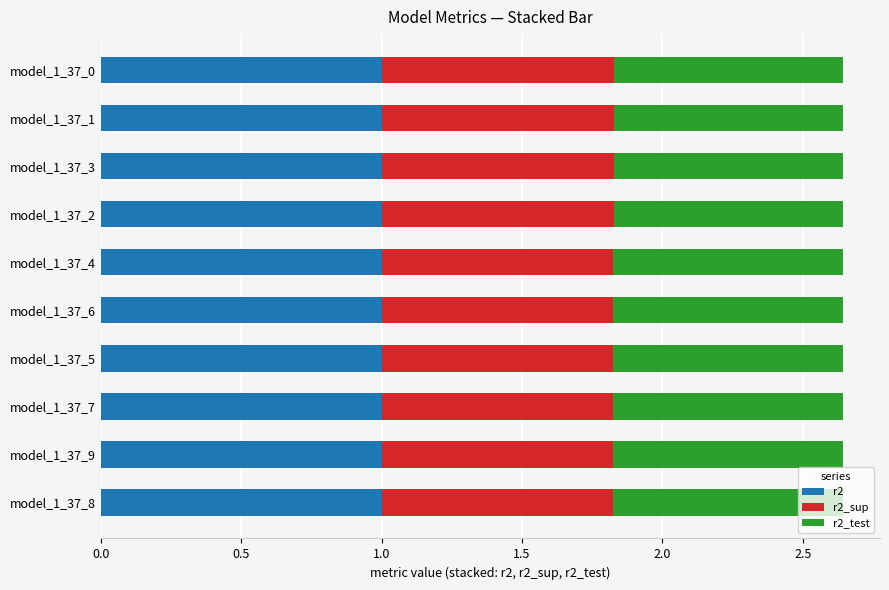

How many distinct data groups are displayed?

3